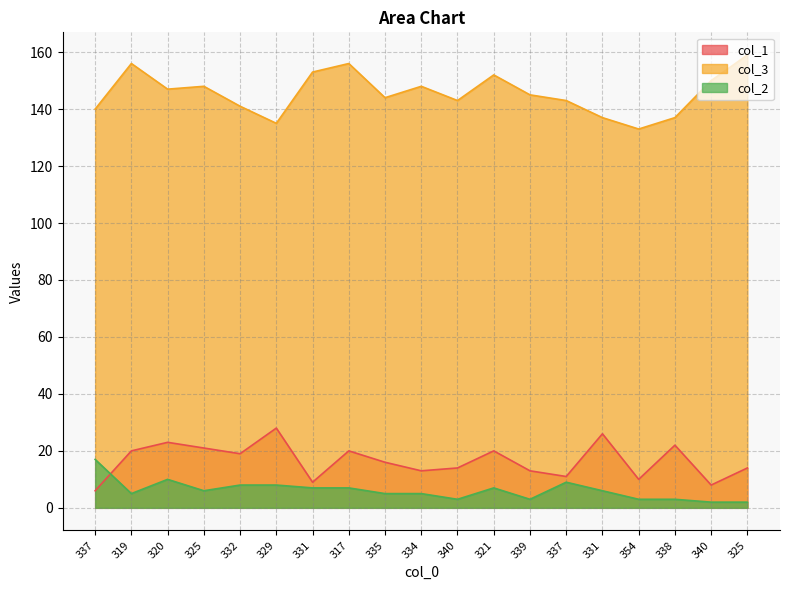

Which series has the widest spread of values?

col_3